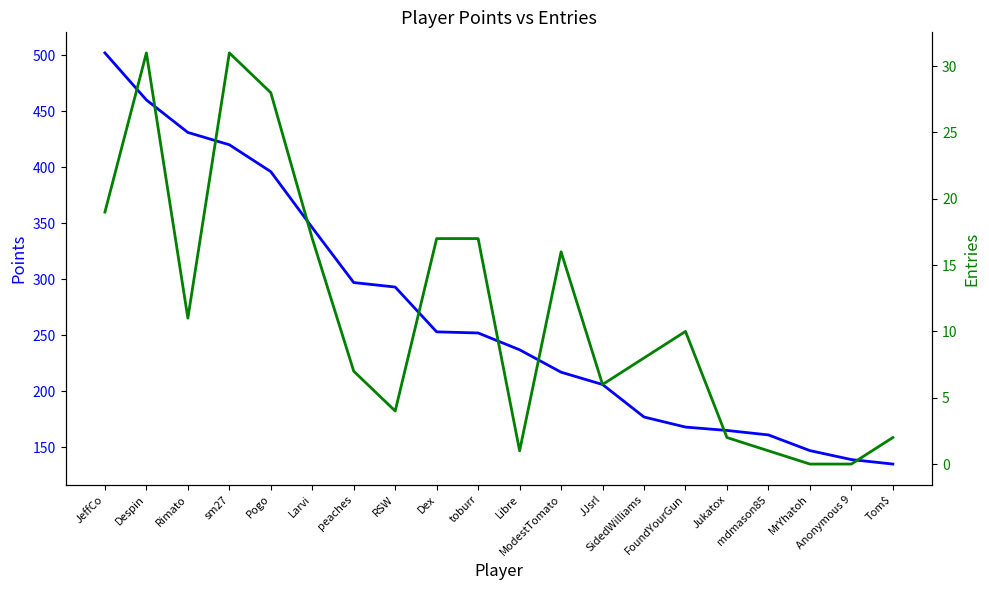

At which category is the sum across all series the highest?

JeffCo